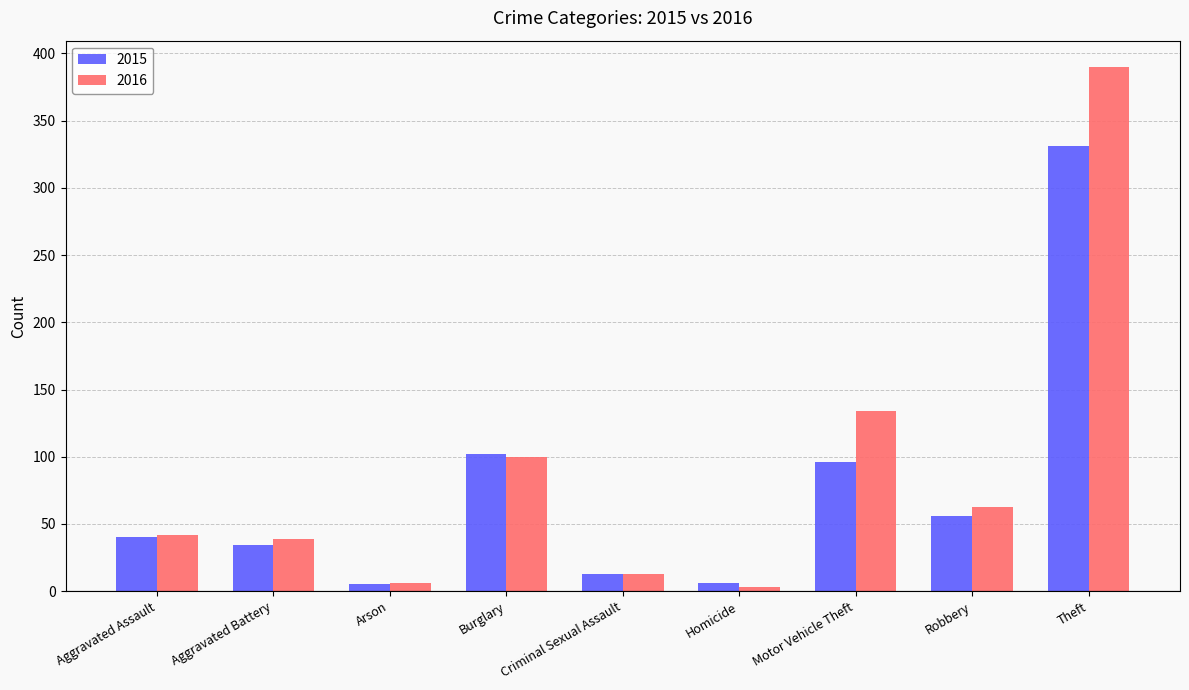

How many bars are there in each group?

2